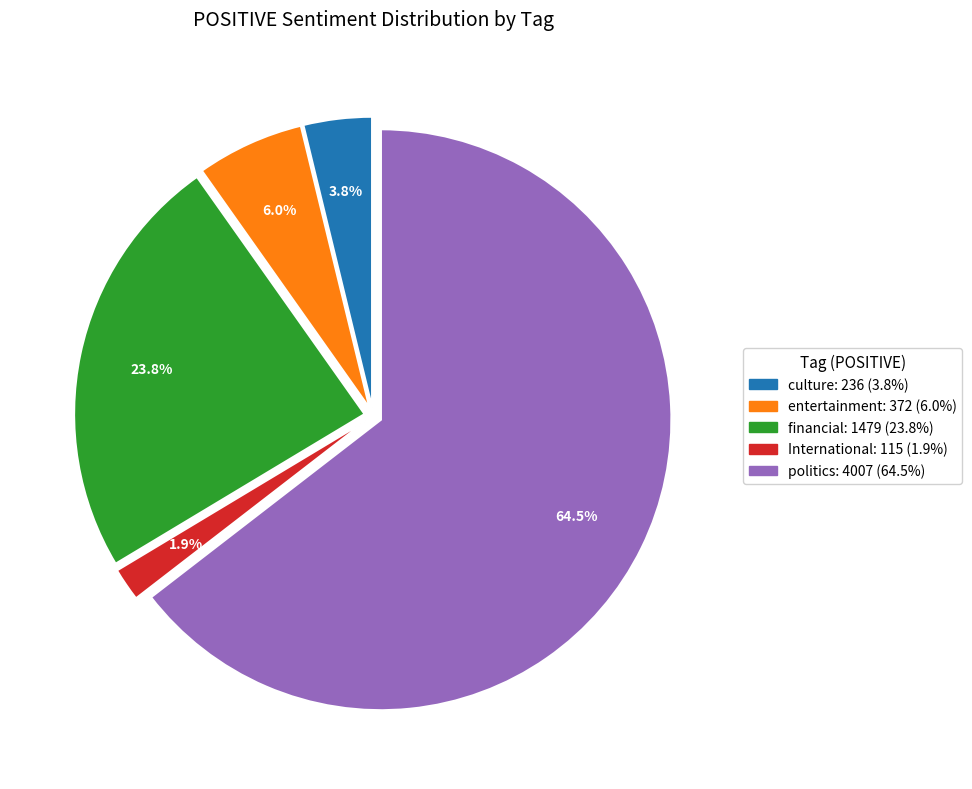

To the nearest percent, what is the combined percentage of financial and politics?

88%